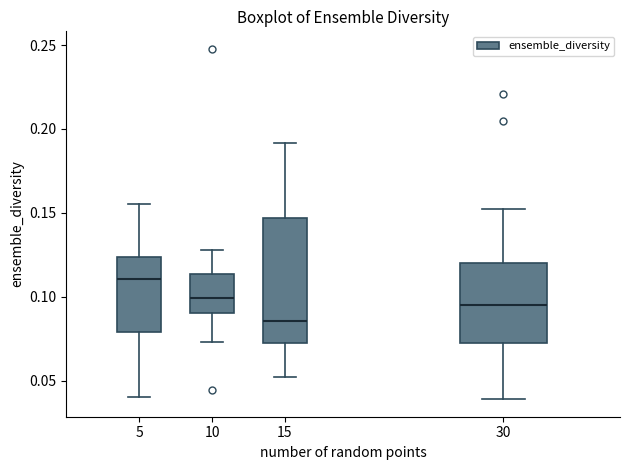

Reading left to right, read every box against the y-axis: the position of its median line, the range the box covers, and the ends of its whiskers. The values are not printed on the chart, so give them approximately, as read against the axis.

5: median 0.110, box 0.080 to 0.125, whiskers 0.040 to 0.155
10: median 0.100, box 0.090 to 0.115, whiskers 0.075 to 0.130
15: median 0.085, box 0.070 to 0.145, whiskers 0.050 to 0.190
30: median 0.095, box 0.075 to 0.120, whiskers 0.040 to 0.150